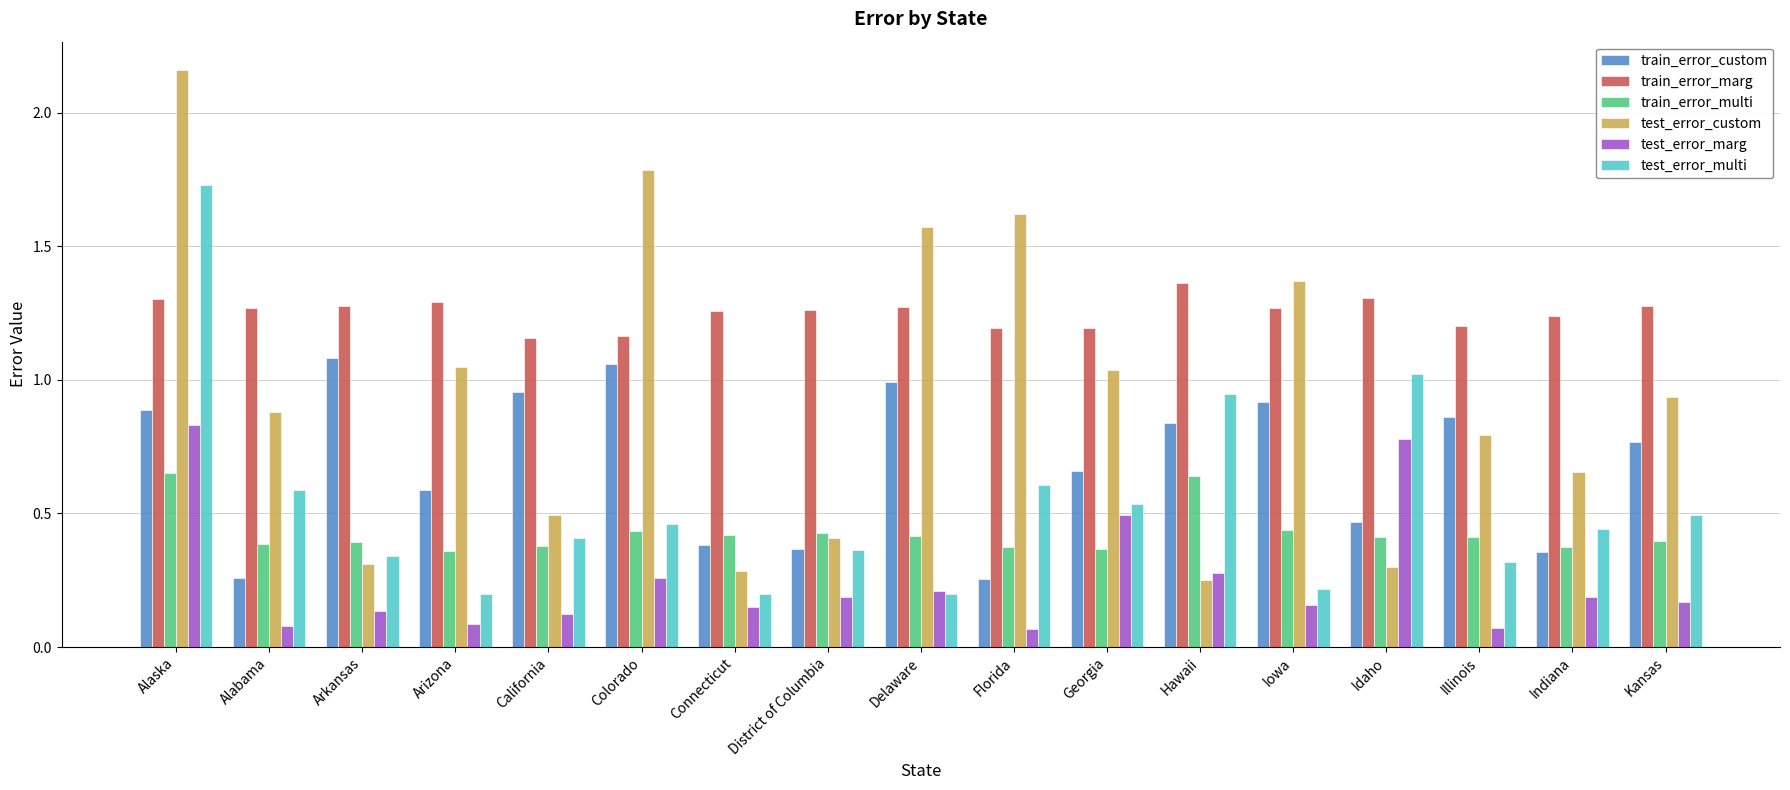

What is the sum of all test_error_multi values?

9.1